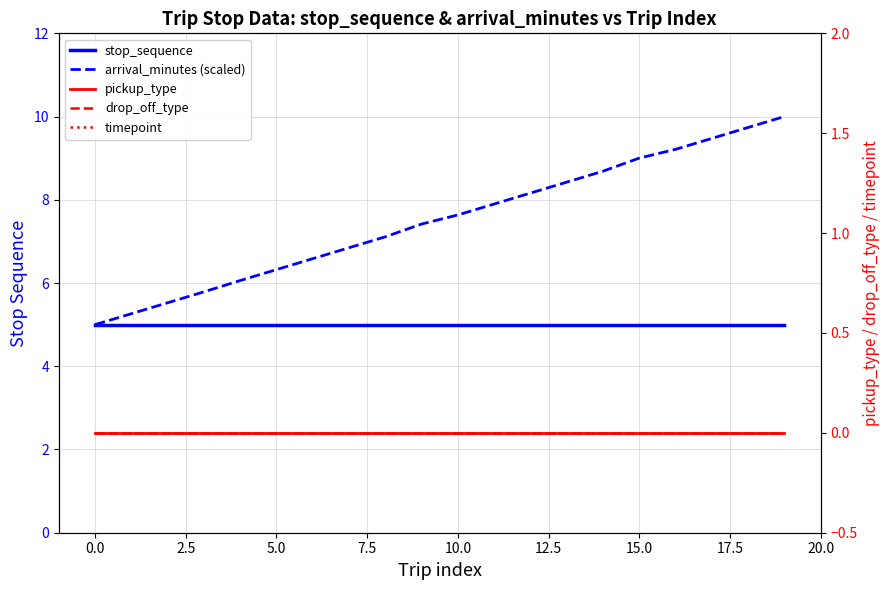

Which series has the largest total across all categories?

arrival_minutes (scaled)